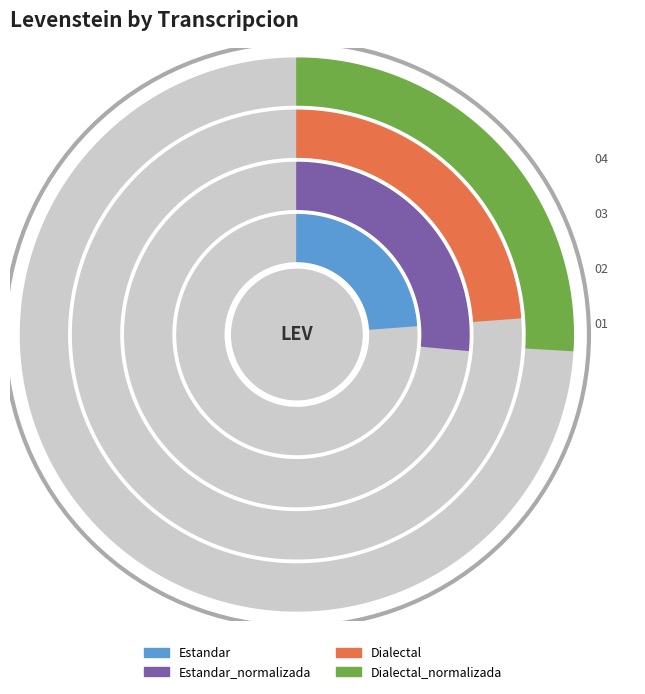

Count the number of slices in the pie.

4